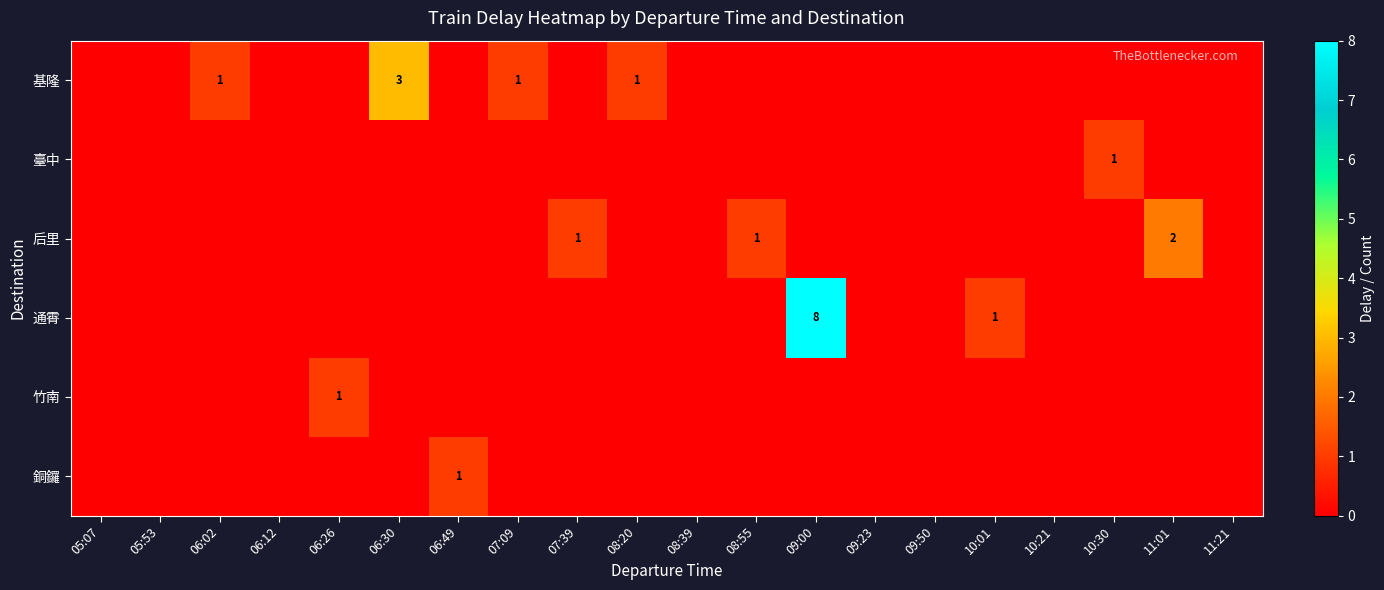

True or false: 后里 has a value of 2 at 08:55.

False